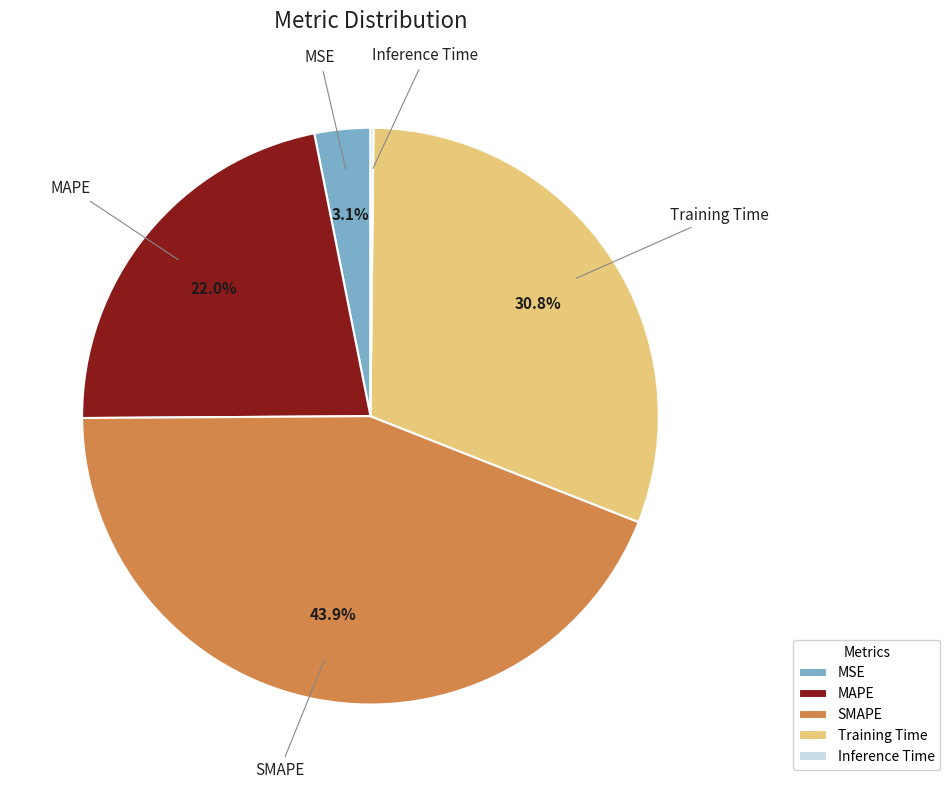

What is the ratio of the value at SMAPE to the value at Training Time?

1.4